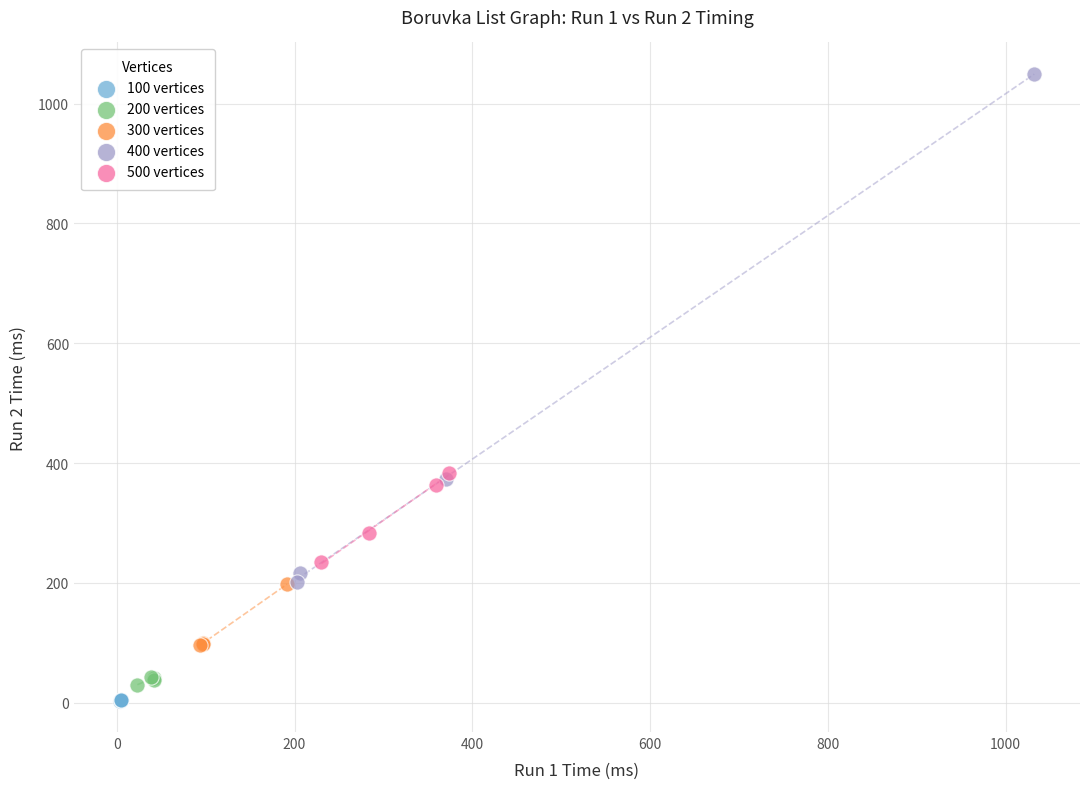

Which series reaches the maximum Y coordinate?

400 vertices